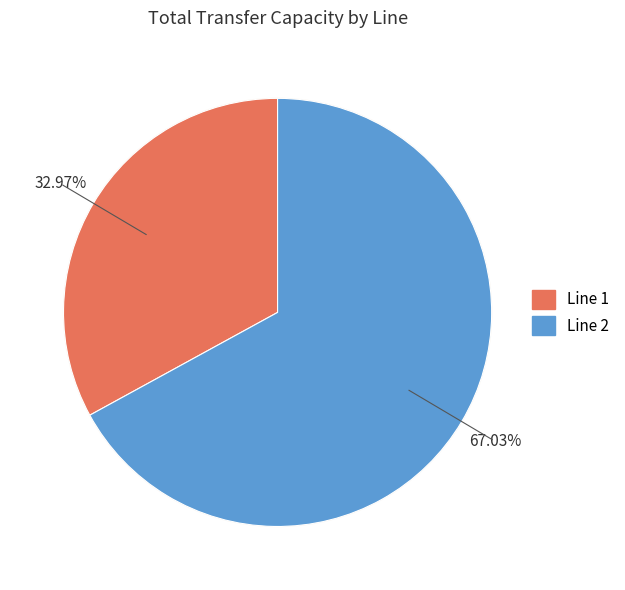

To the nearest percent, what percentage of the pie is 1?

33%